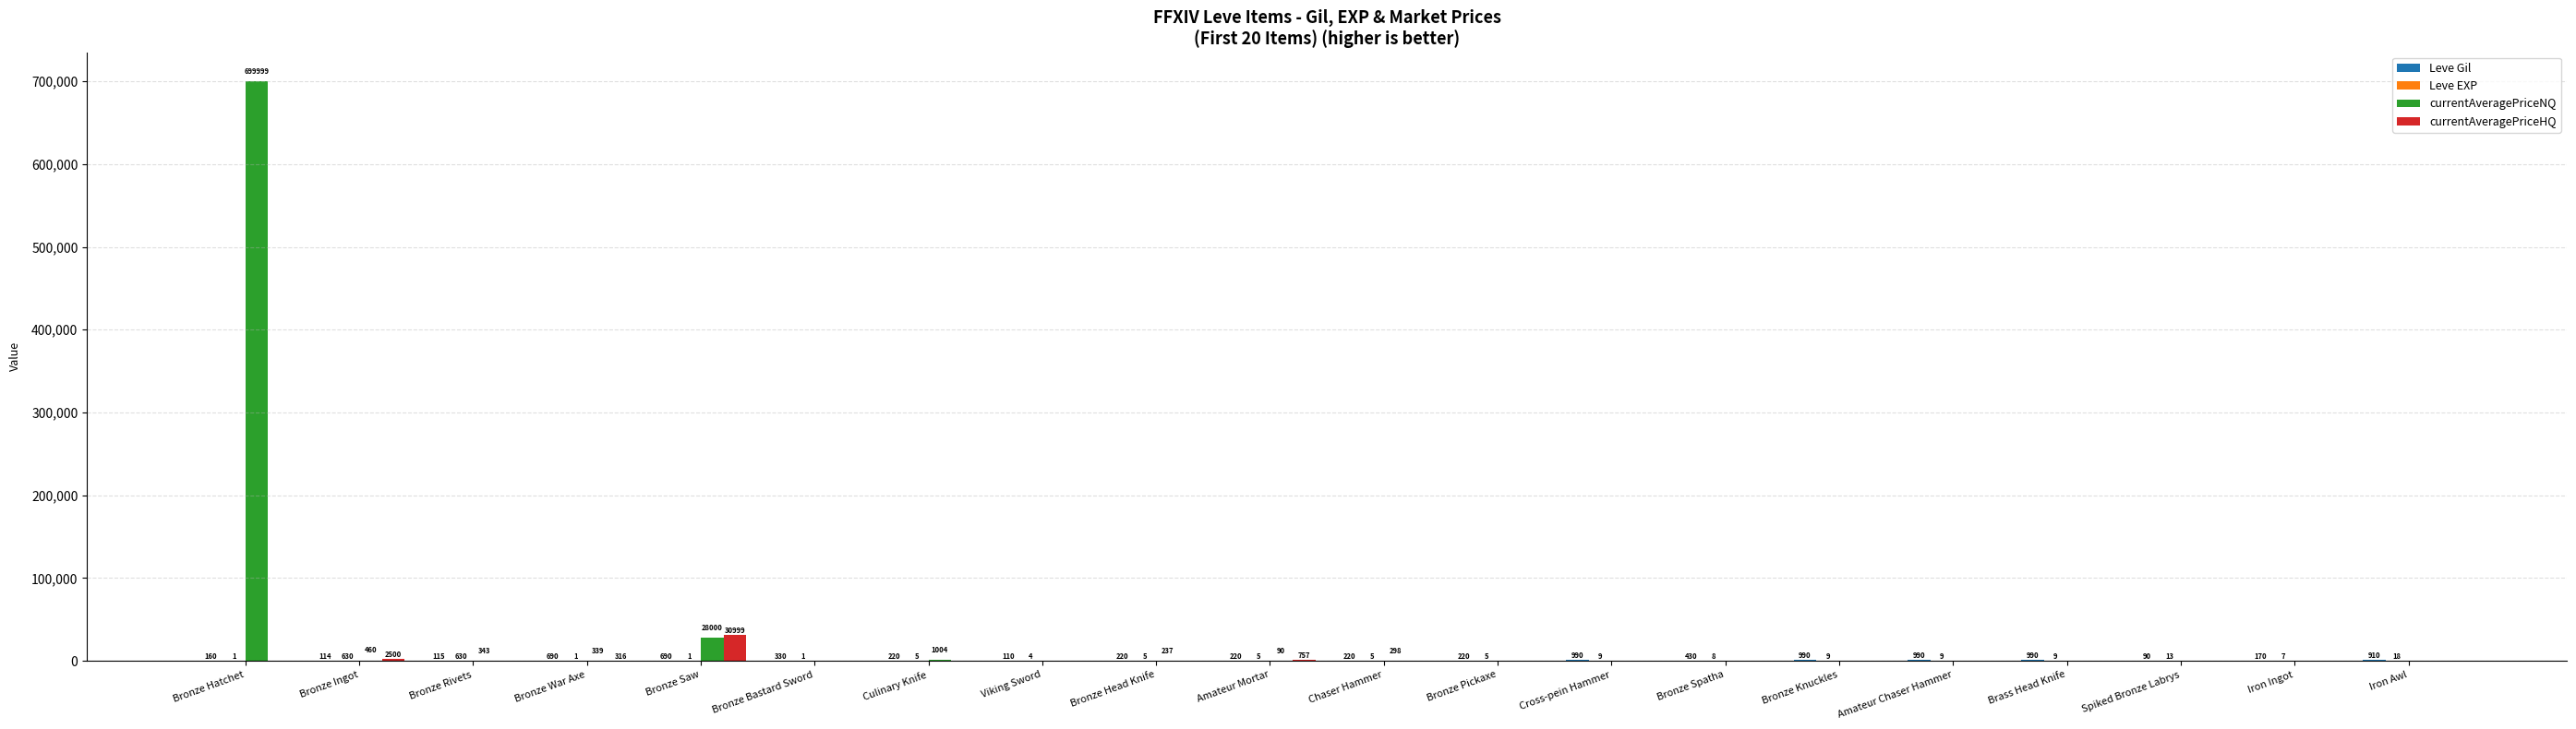

What is the spread (max minus min) of values at Bronze Rivets?

630.0